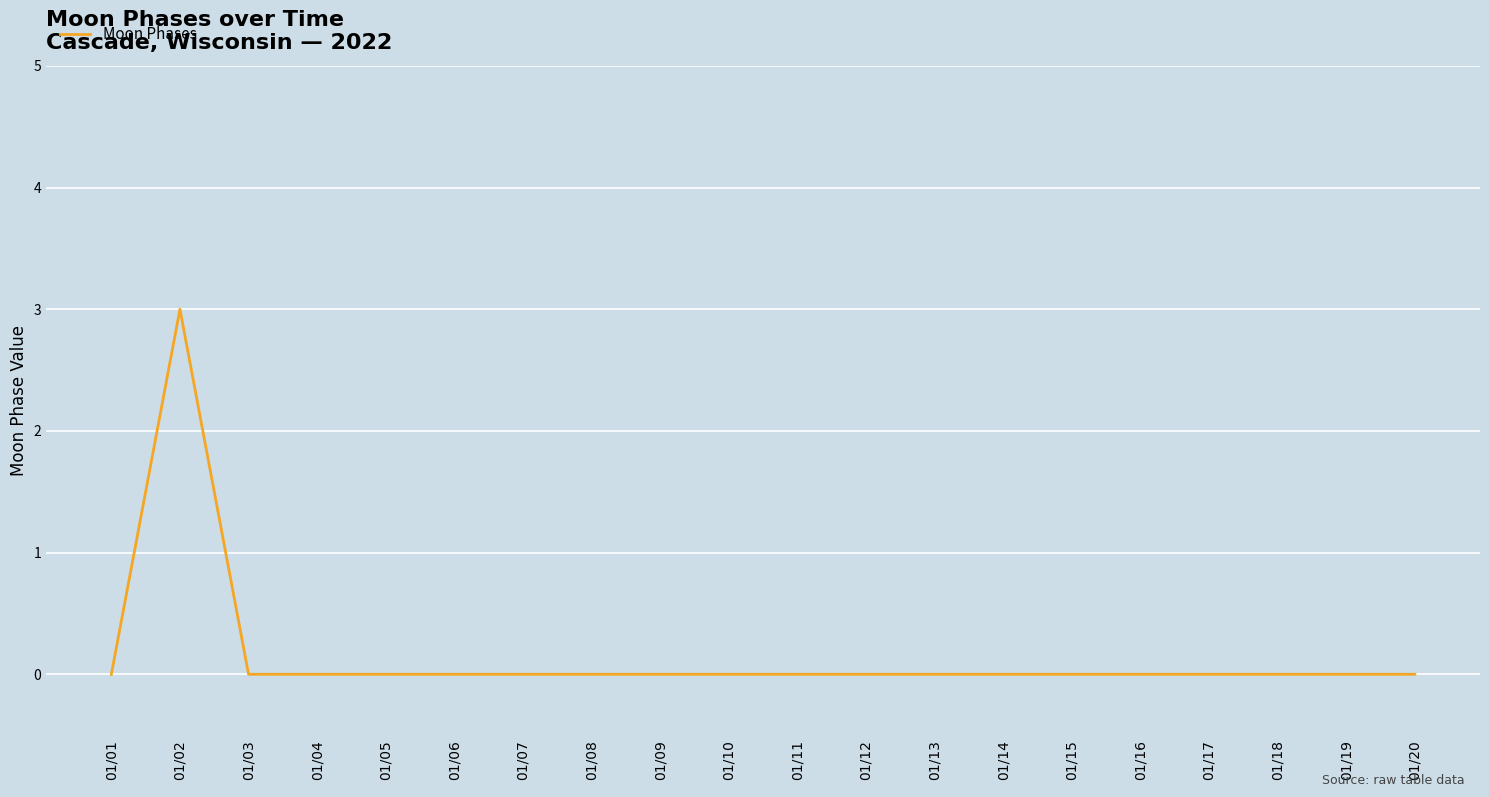

True or false: the data shows 3 at 01/02.

True